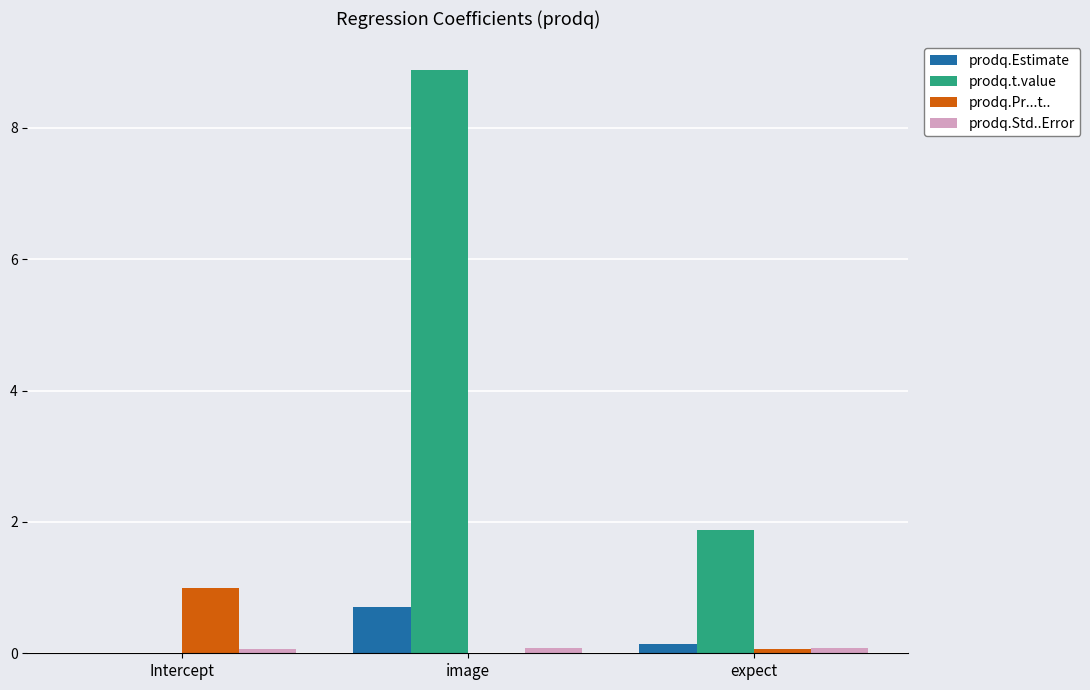

Which category has the highest value in the prodq.Estimate series?

image